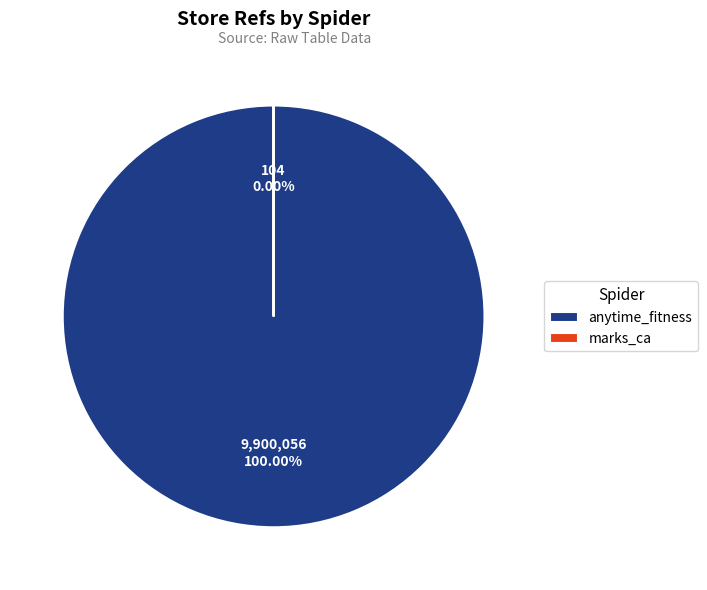

Is it true that anytime_fitness is 91% of the pie?

False